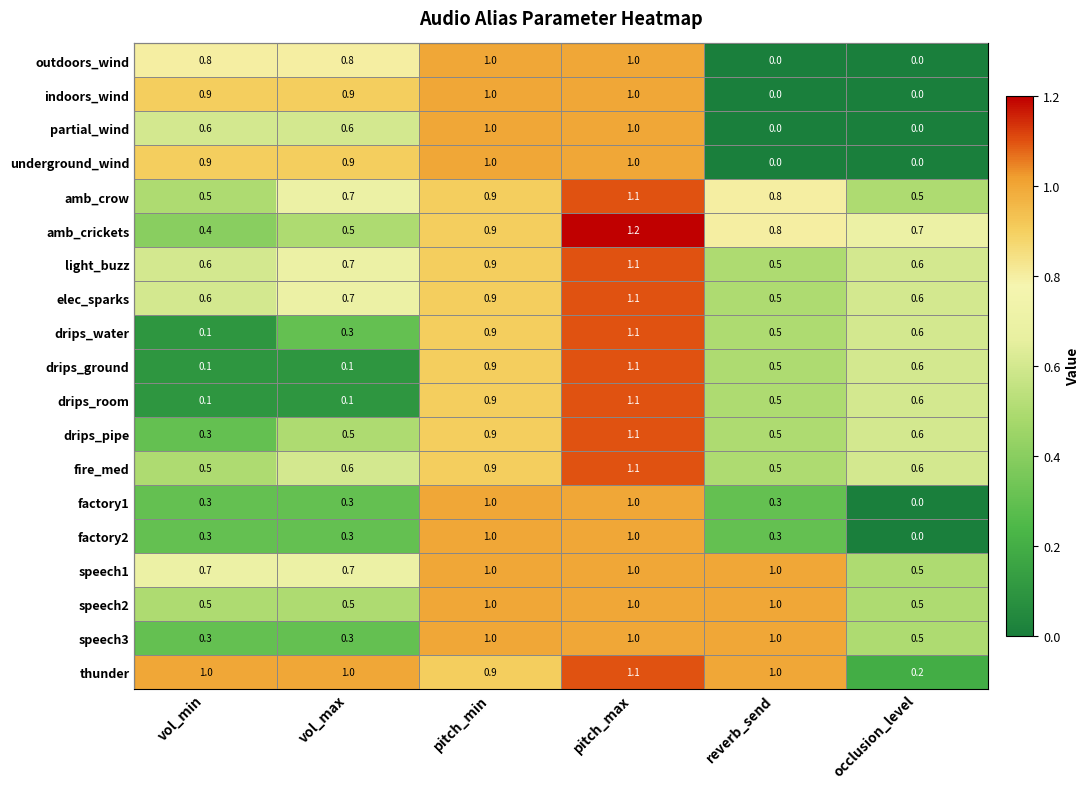

Is it true that thunder equals 1.0 at reverb_send?

True